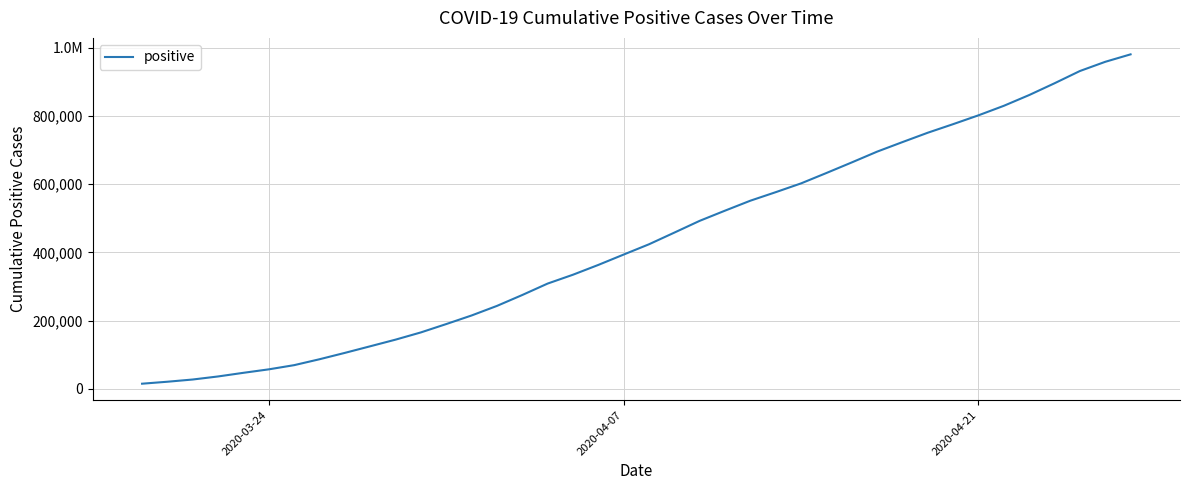

Reading right to left, list all the values displayed in this chart.

981134	959258	932242	896306	861788	830223	802330	776419	751287	723776	695761	664129	633112	602668	576875	551906	522687	492806	458260	424045	393874	363465	334718	308752	275234	243235	215177	189998	165521	144297	124815	105462	86789	69473	57179	47013	36334	27372	20840	15063